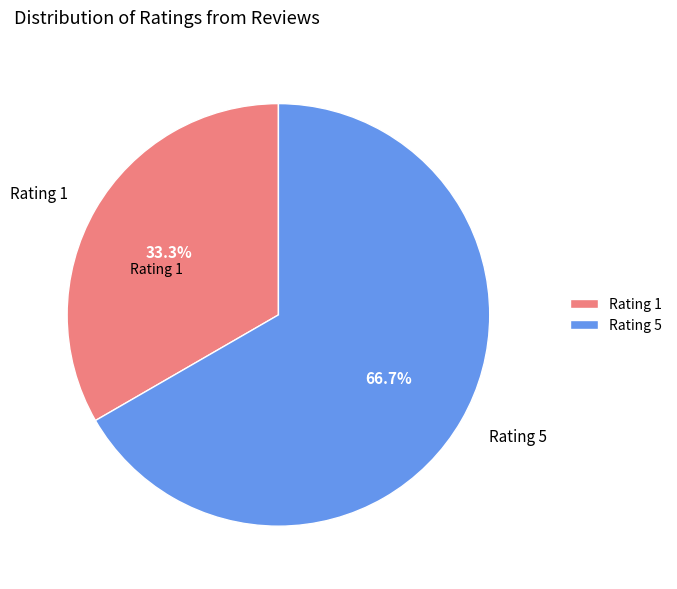

Rank the categories by value from highest to lowest.

Rating 5, Rating 1